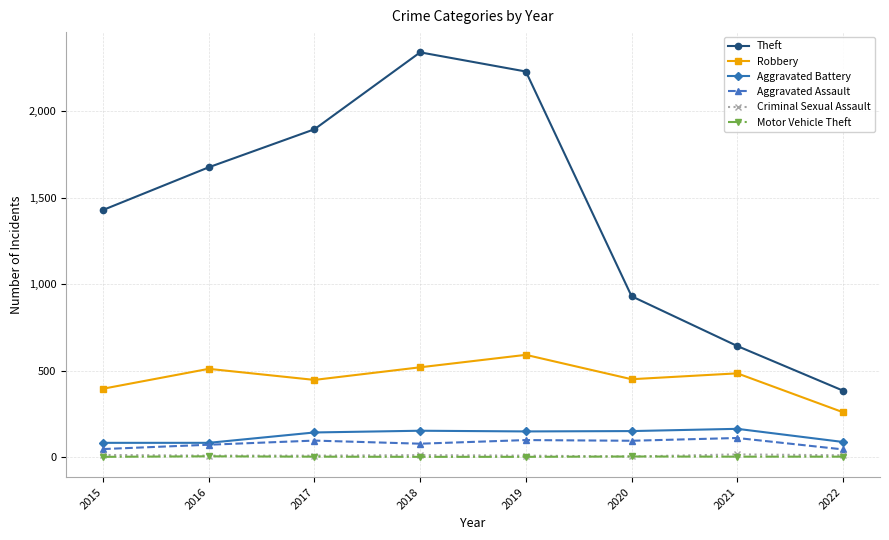

The value of Theft at 2018 is 3999. True or false?

False